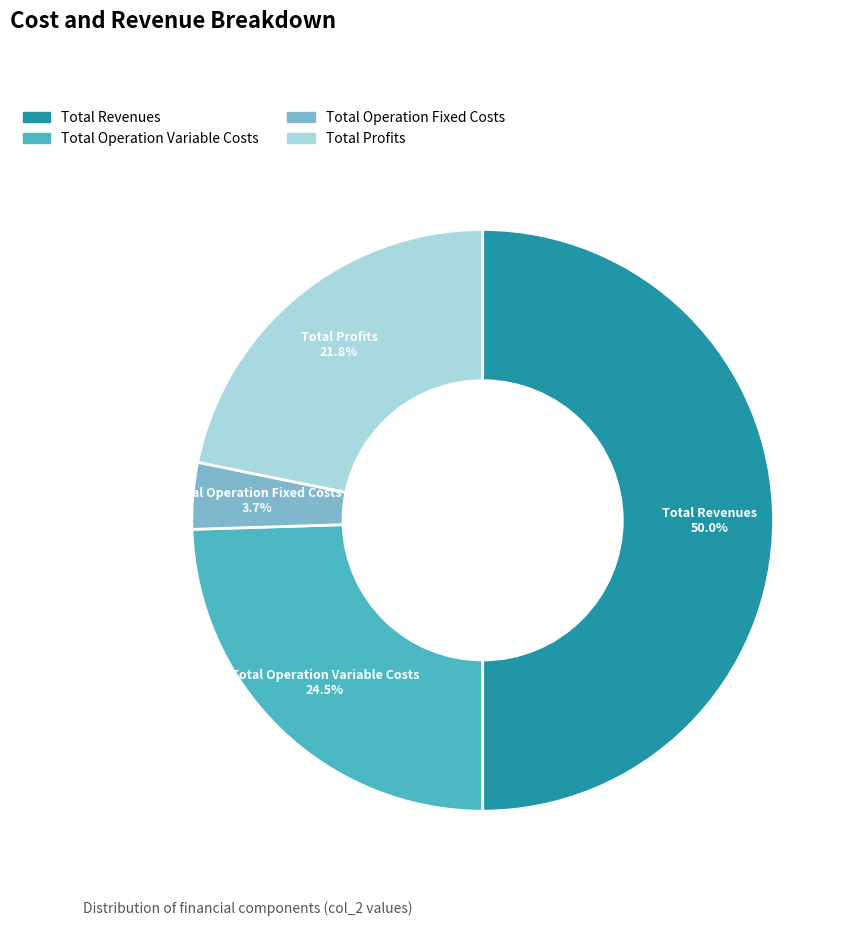

Which slice is the largest?

Total Revenues